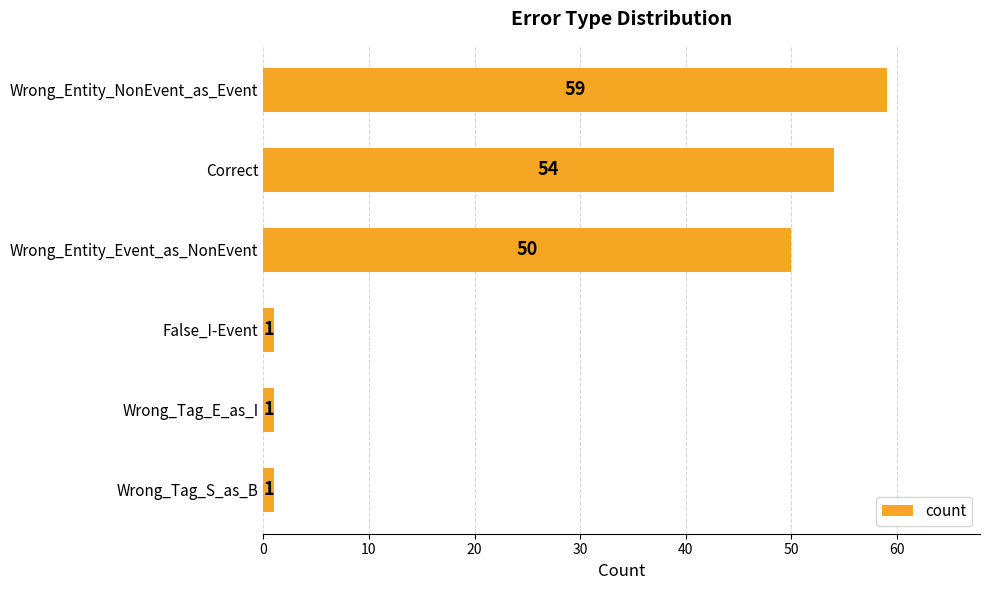

Reading top to bottom, what are all the values shown in this chart?

Wrong_Entity_NonEvent_as_Event=59	Correct=54	Wrong_Entity_Event_as_NonEvent=50	False_I-Event=1	Wrong_Tag_E_as_I=1	Wrong_Tag_S_as_B=1